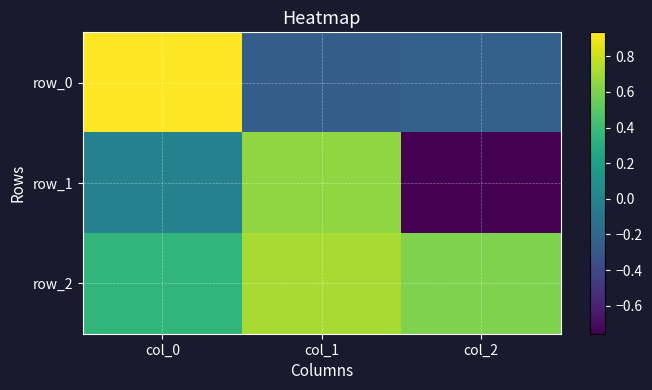

Reading left to right, what are all the values shown in this chart?

row_0: 0.9	-0.3	-0.2
row_1: -0.0	0.7	-0.8
row_2: 0.4	0.7	0.6